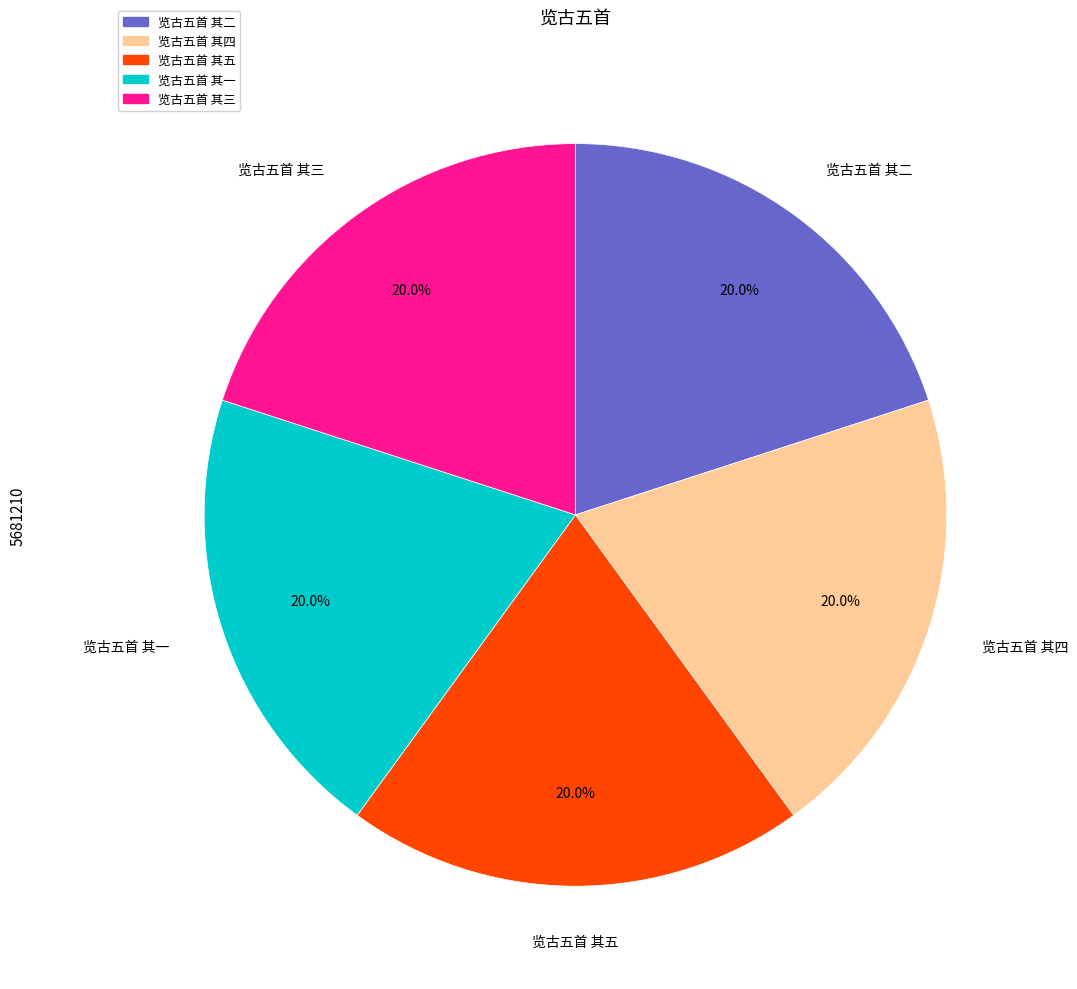

What percentage is the 览古五首 其四 slice, to the nearest percent?

20%